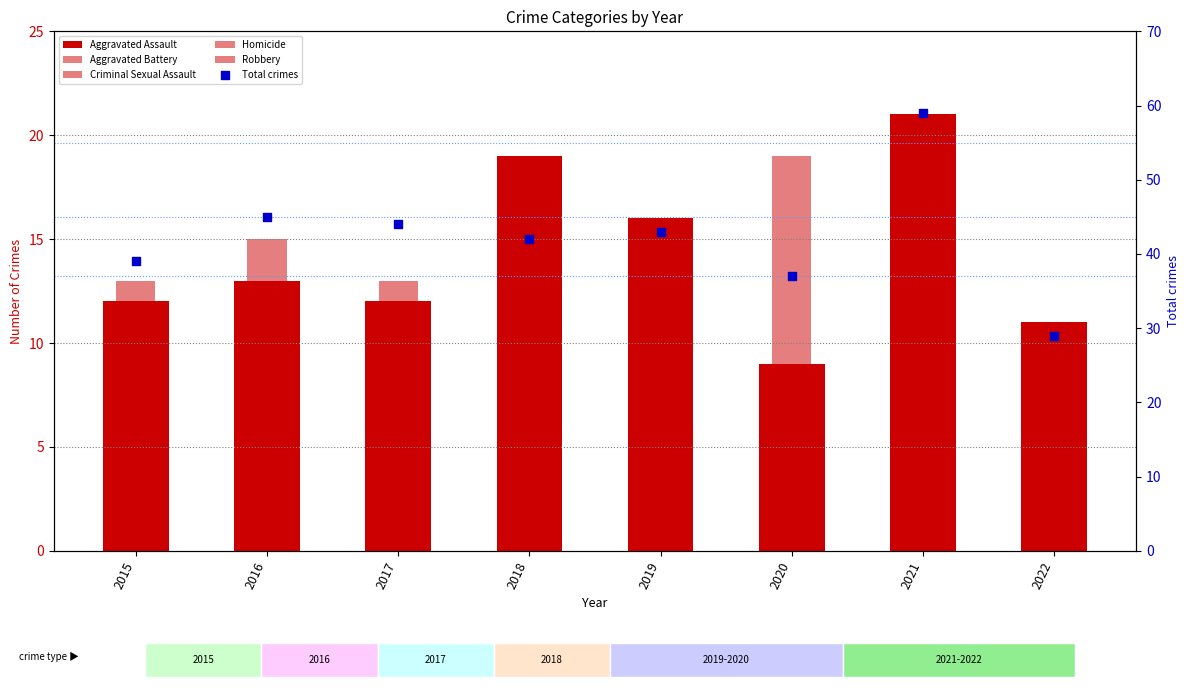

At which category is the sum across all series the highest?

2021